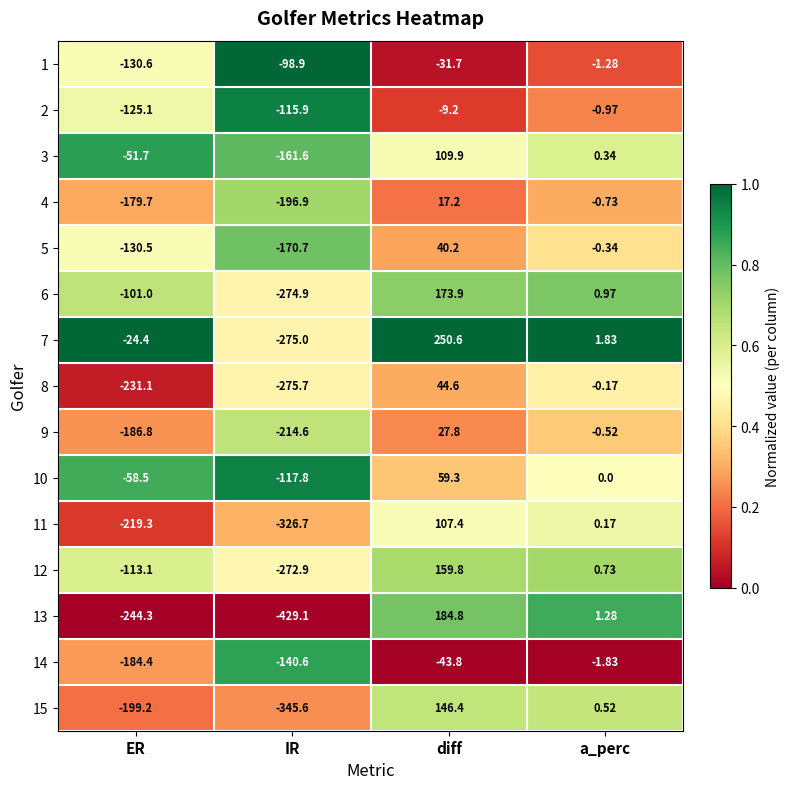

At which label does 3 first exceed 0?

diff